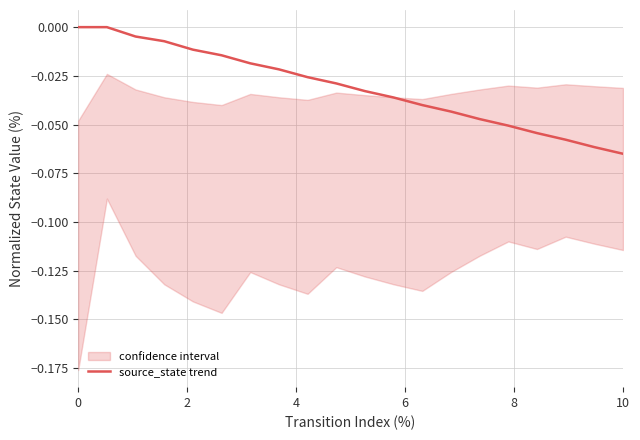

How many categories are shown in the chart?

20